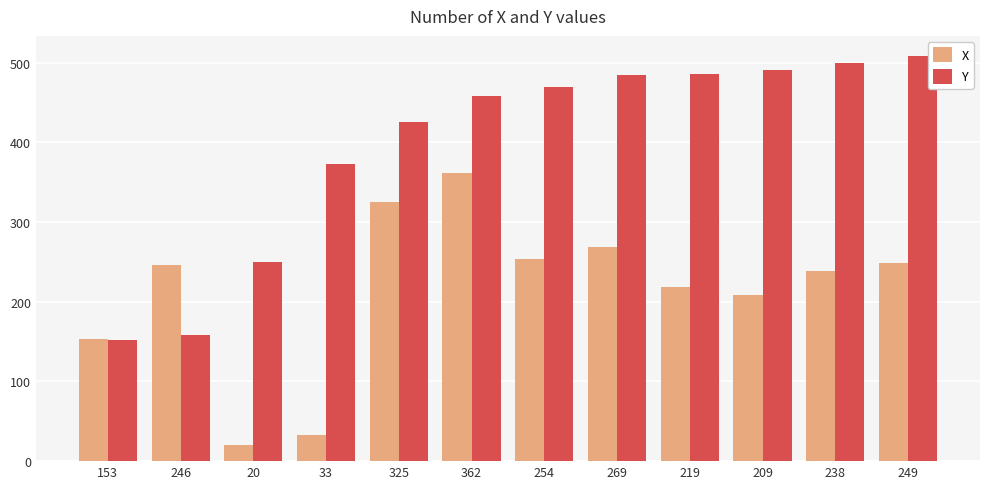

At 269, list the series in order from largest to smallest.

Y, X